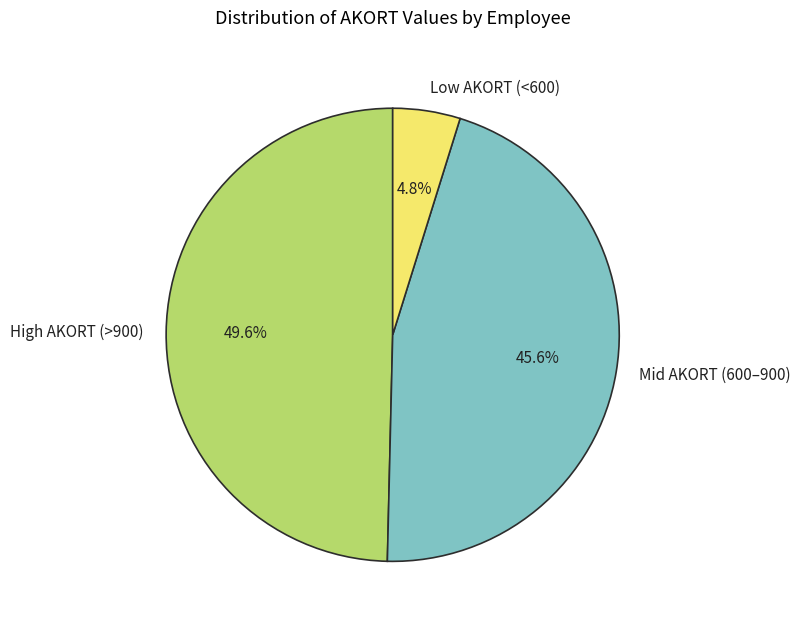

Does High AKORT (>900) represent more than half of the total?

No